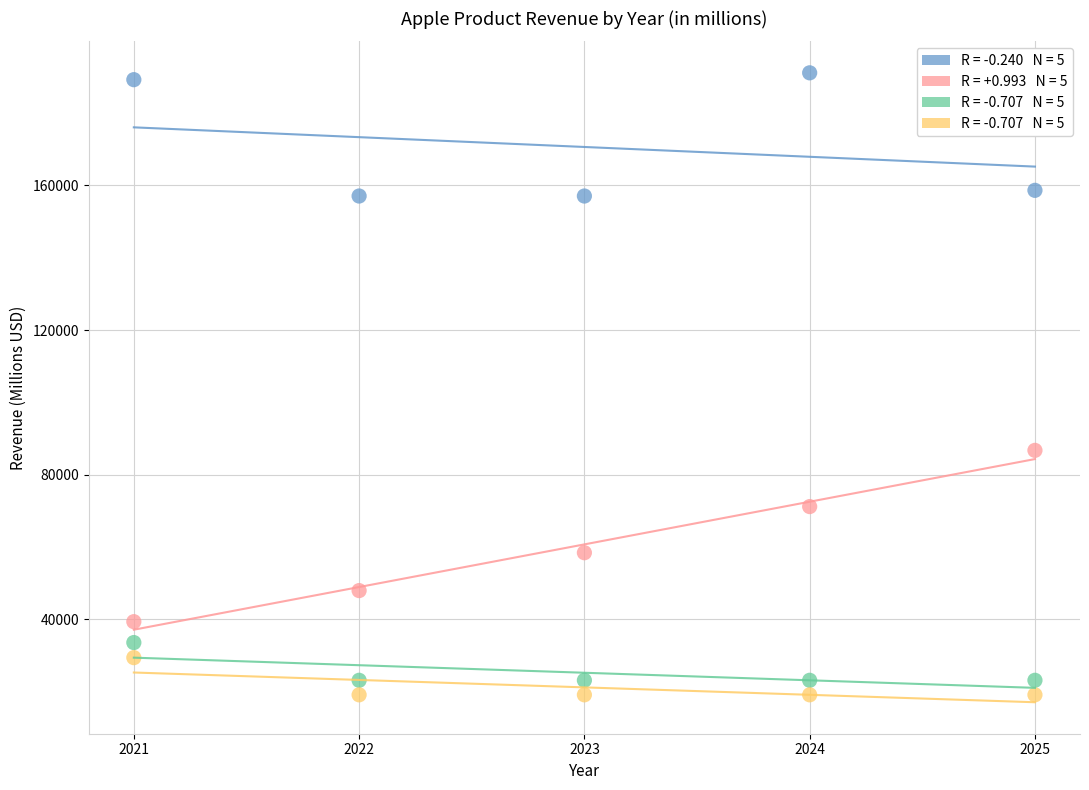

Across all series, what Y value is closest to 105154?

86749.9